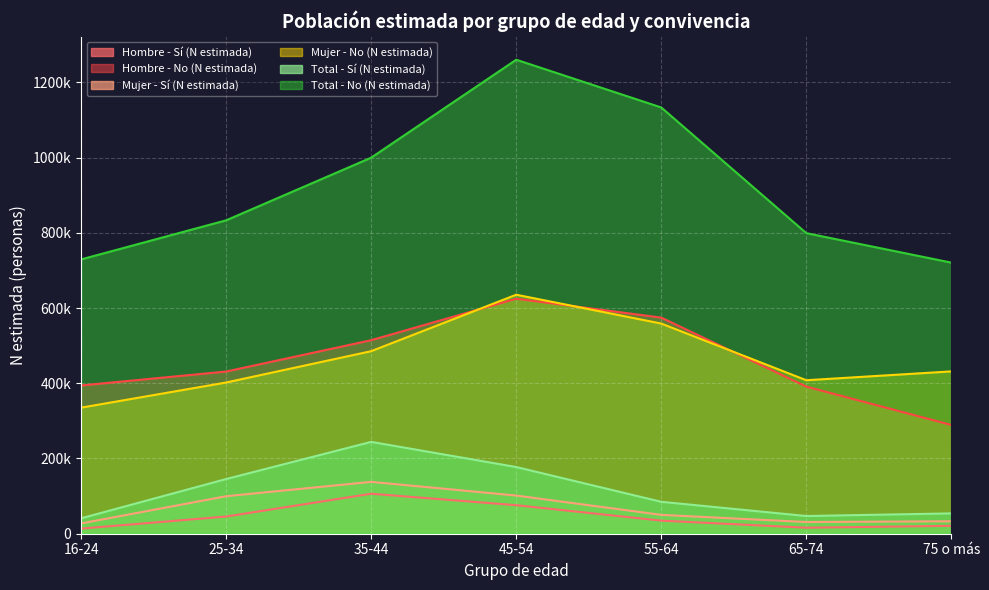

How many interior local peaks does the Hombre - Sí (N estimada) series have?

1